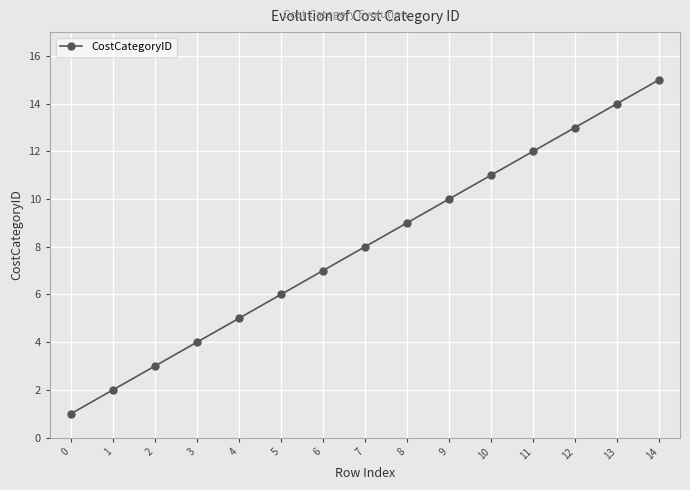

How many lines are shown in the chart?

1